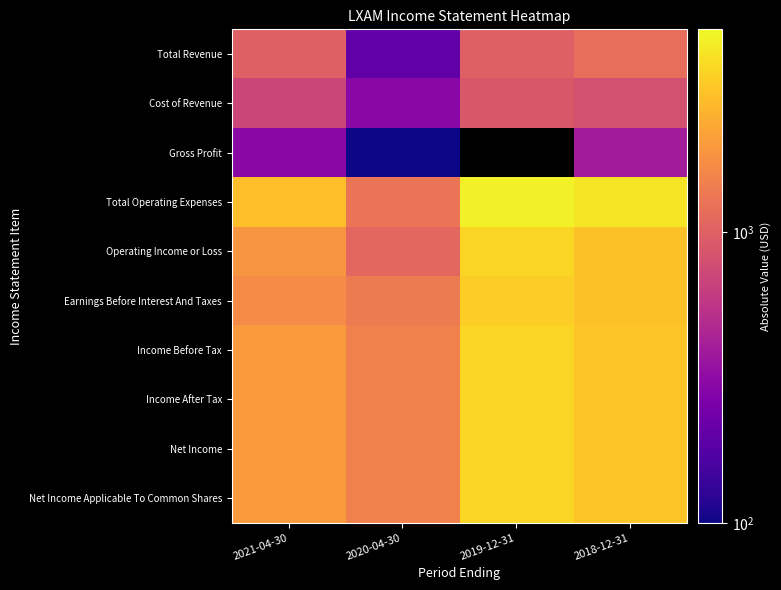

How many data points in Cost of Revenue are less than 800?

2